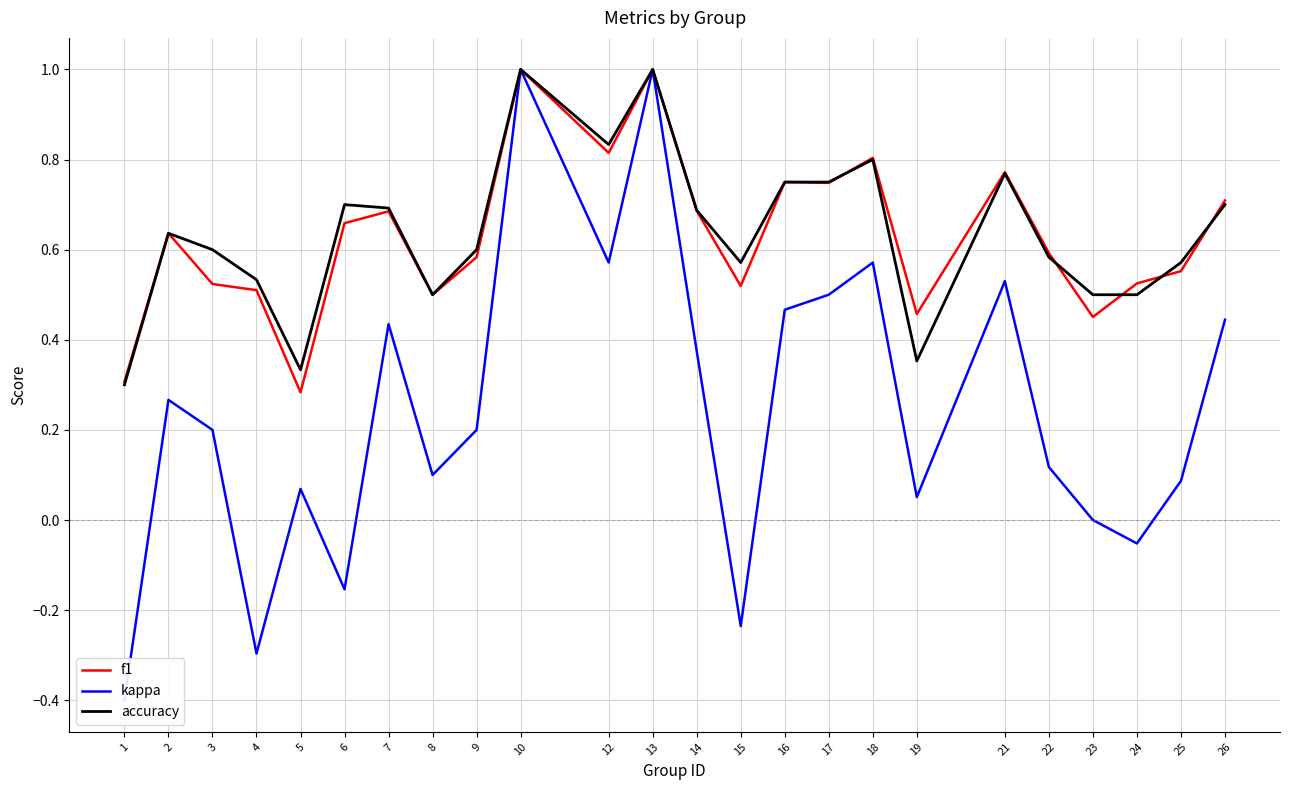

What is the difference between the maximum and second lowest values in the accuracy series?

0.7